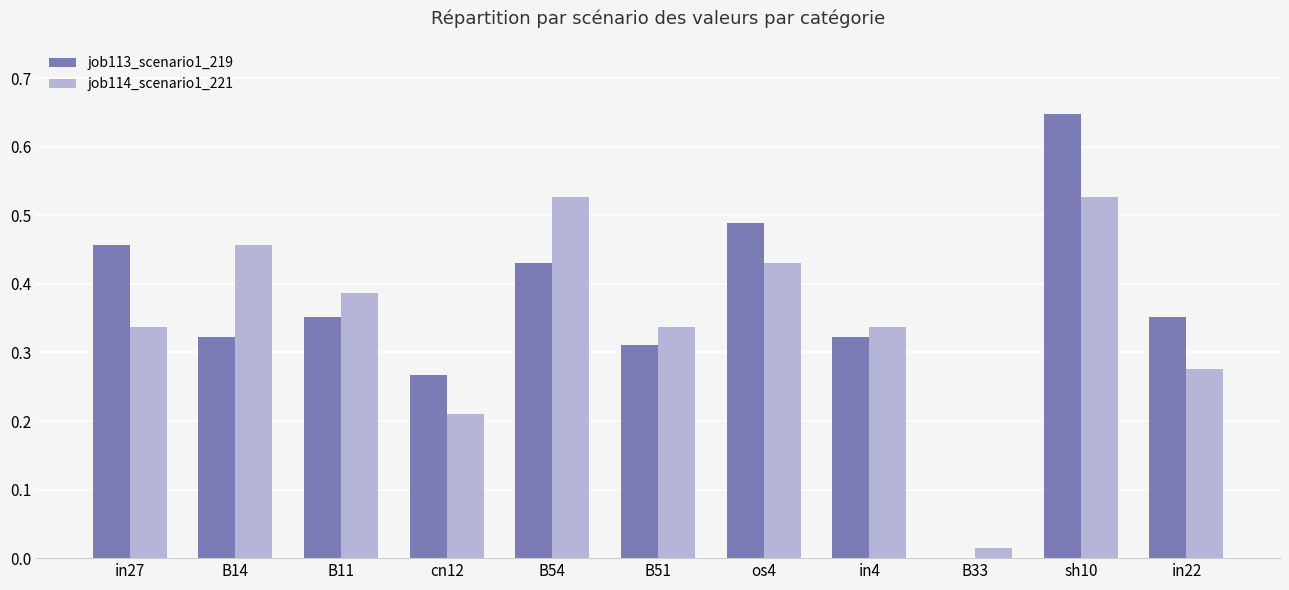

Which series changed the most between B11 and B51?

job114_scenario1_221